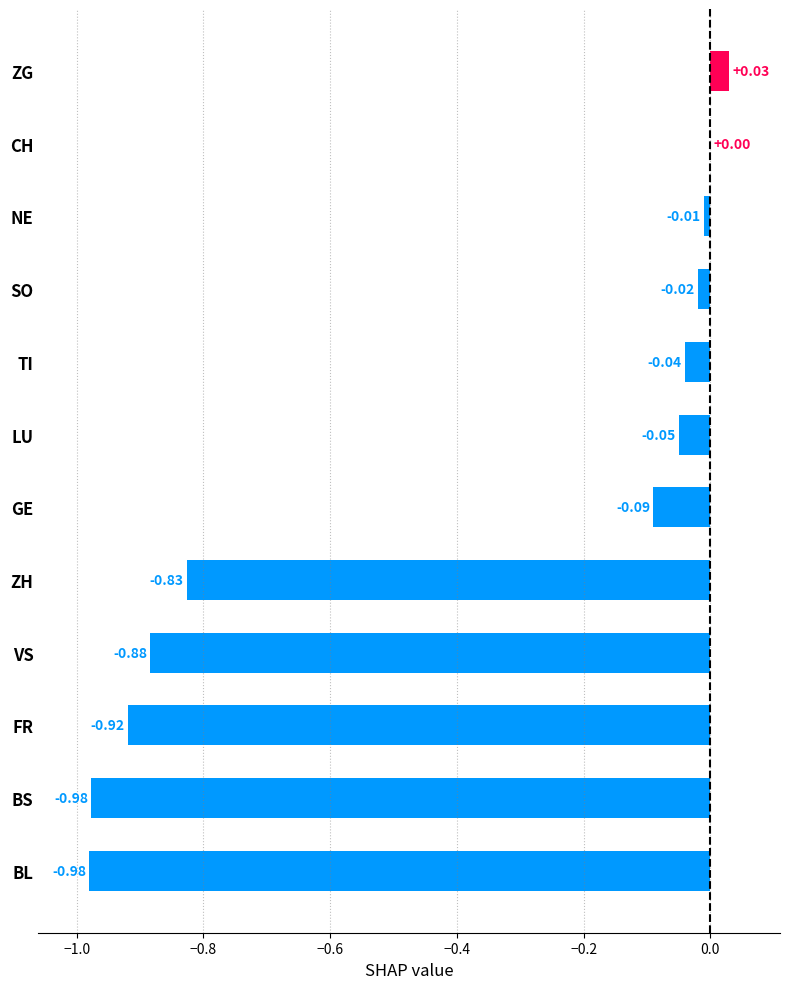

What is the sum of all values?

-4.8